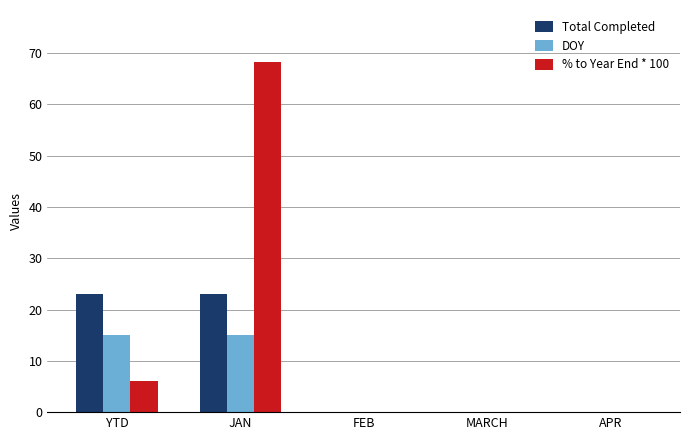

What value does the DOY series have at JAN?

15.0